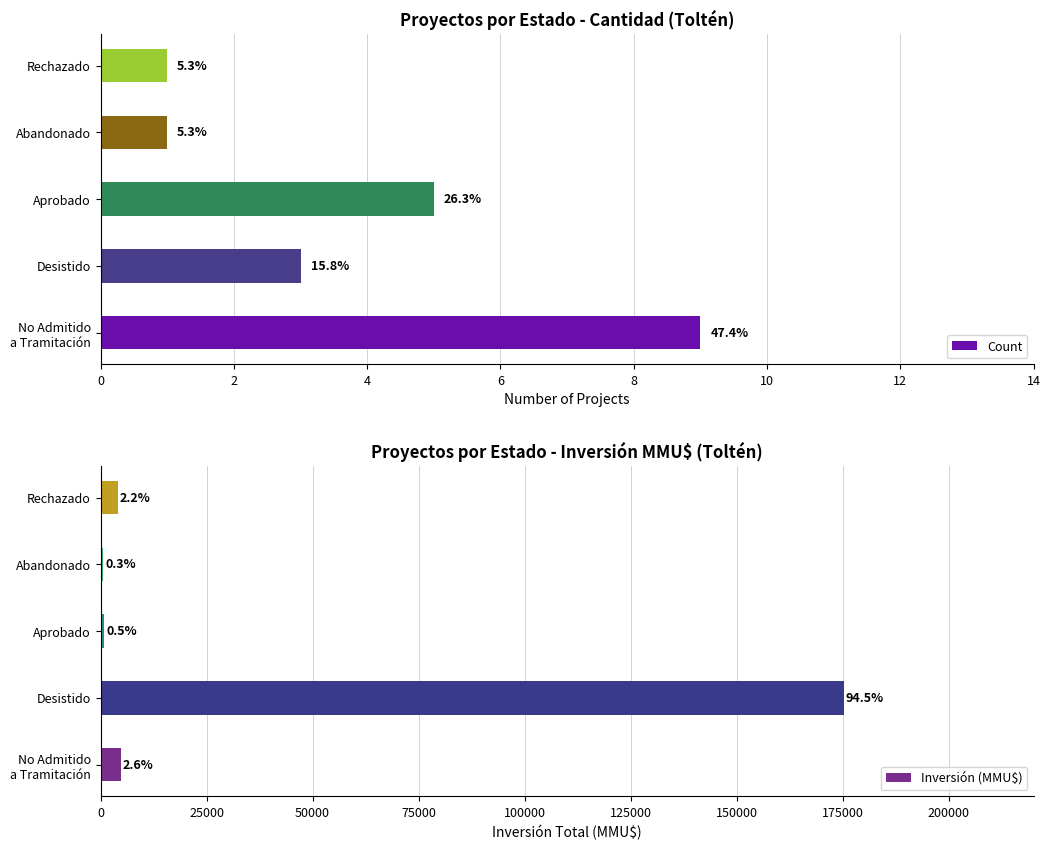

What is the minimum value shown in the chart?

1